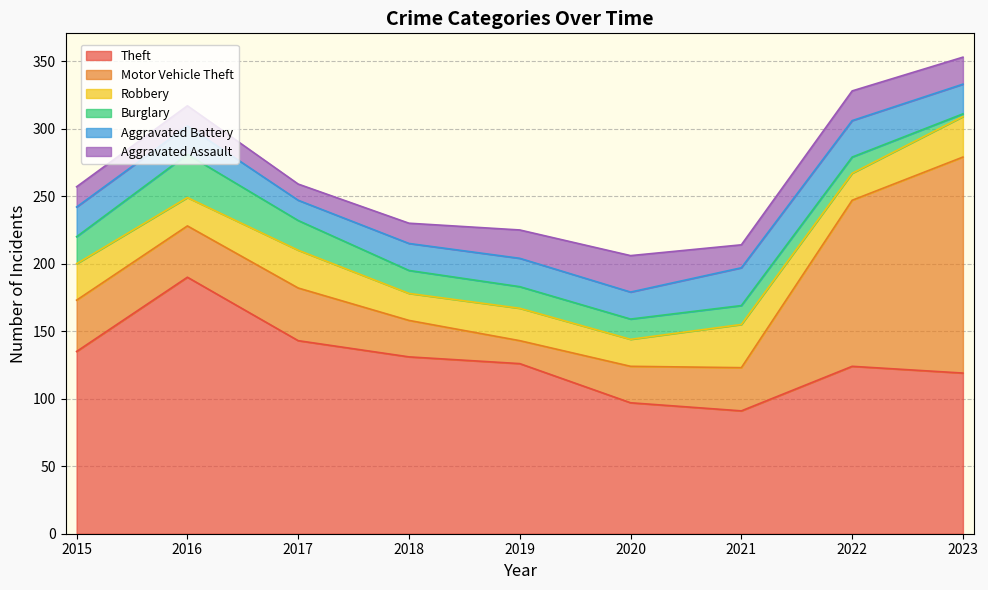

How many times do Theft and Motor Vehicle Theft cross each other?

1